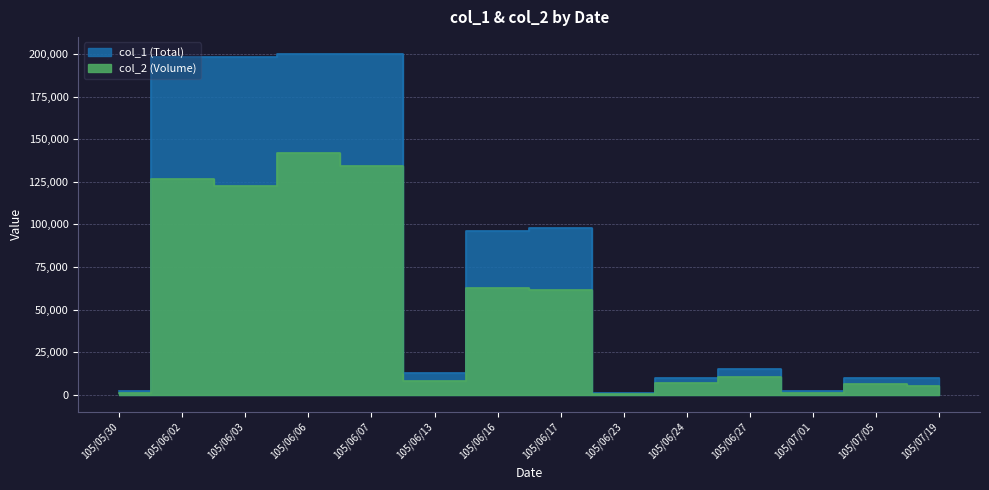

How many values in the col_1 (Total) series exceed 15000?

6